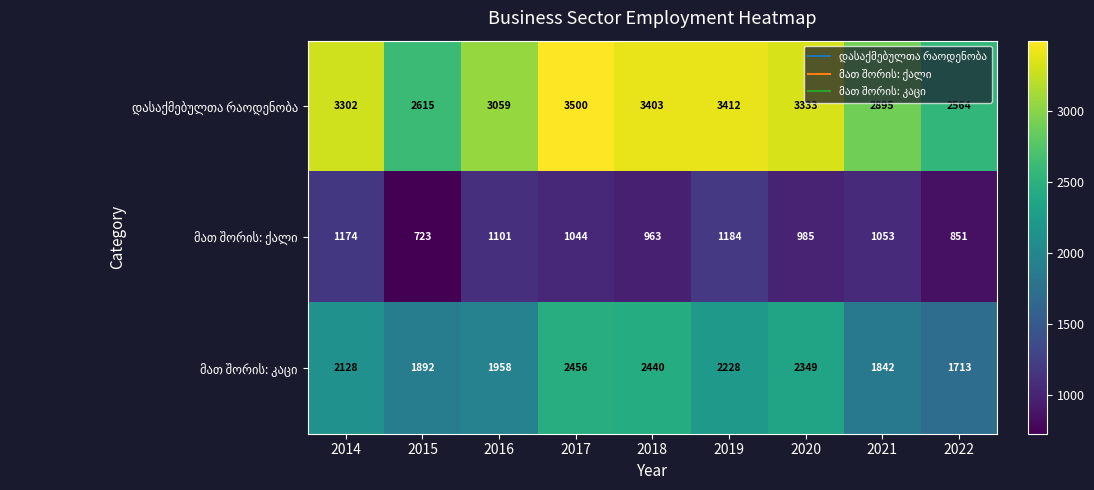

Which label corresponds to the smallest value in the chart?

2015